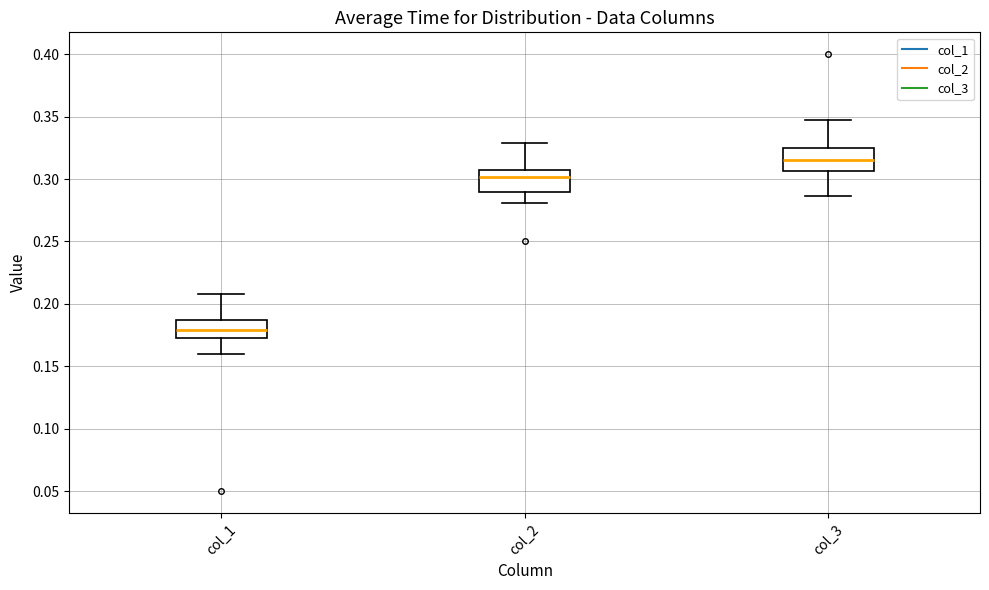

Reading left to right, read every box against the y-axis: the position of its median line, the range the box covers, and the ends of its whiskers. The values are not printed on the chart, so give them approximately, as read against the axis.

col_1: median 0.180, box 0.175 to 0.185, whiskers 0.160 to 0.210
col_2: median 0.300, box 0.290 to 0.305, whiskers 0.280 to 0.330
col_3: median 0.315, box 0.305 to 0.325, whiskers 0.285 to 0.345